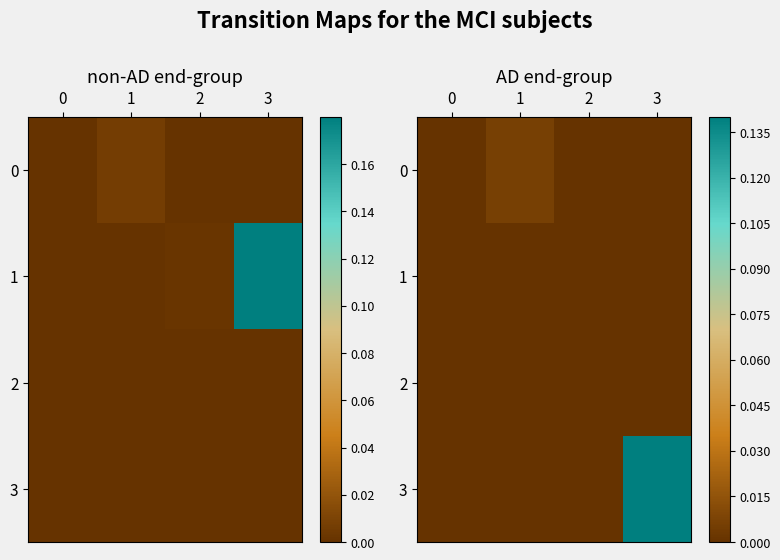

List the labels in order of 0 value, smallest first.

2, 3, 0, 1